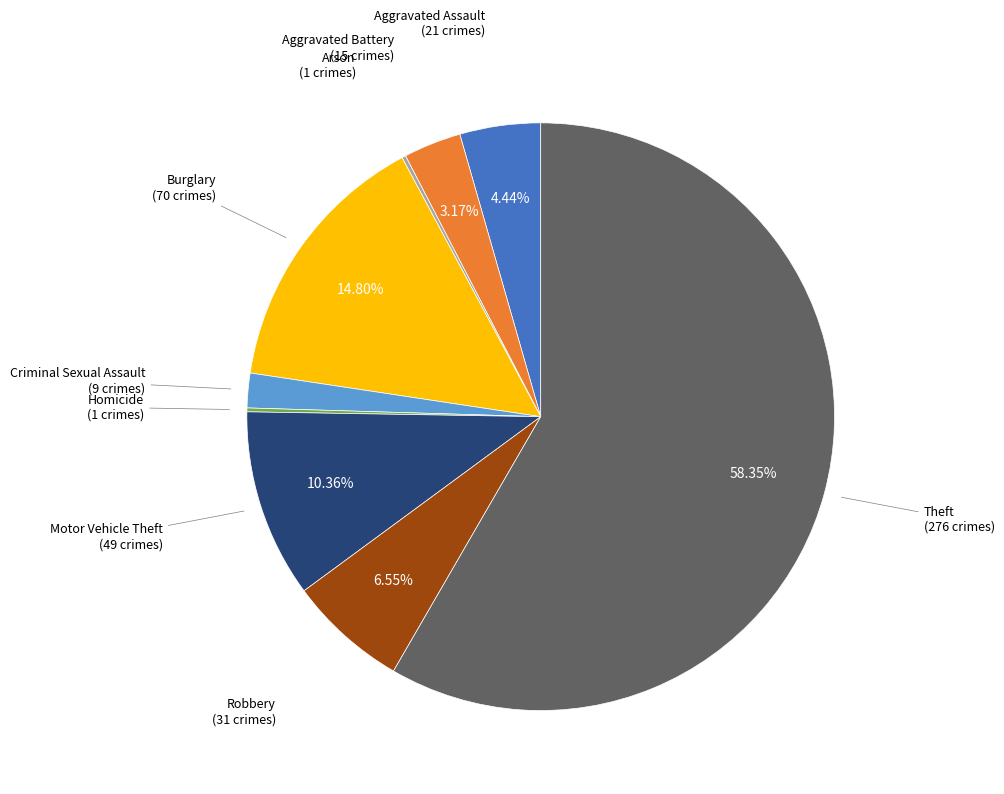

Is there a majority slice in this chart?

Yes